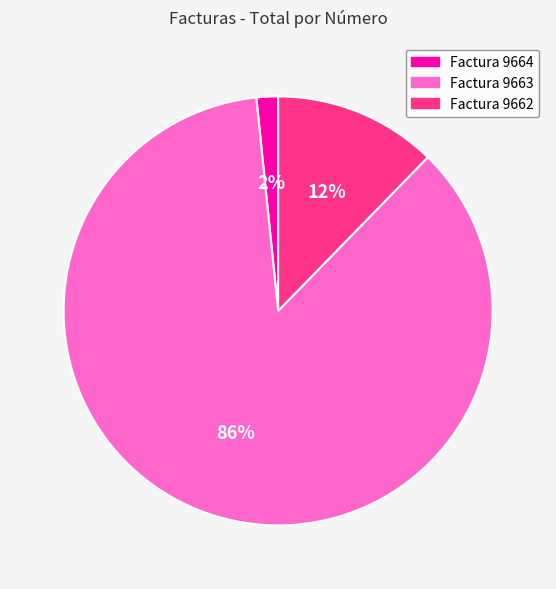

To the nearest percent, what is the average slice percentage?

33%